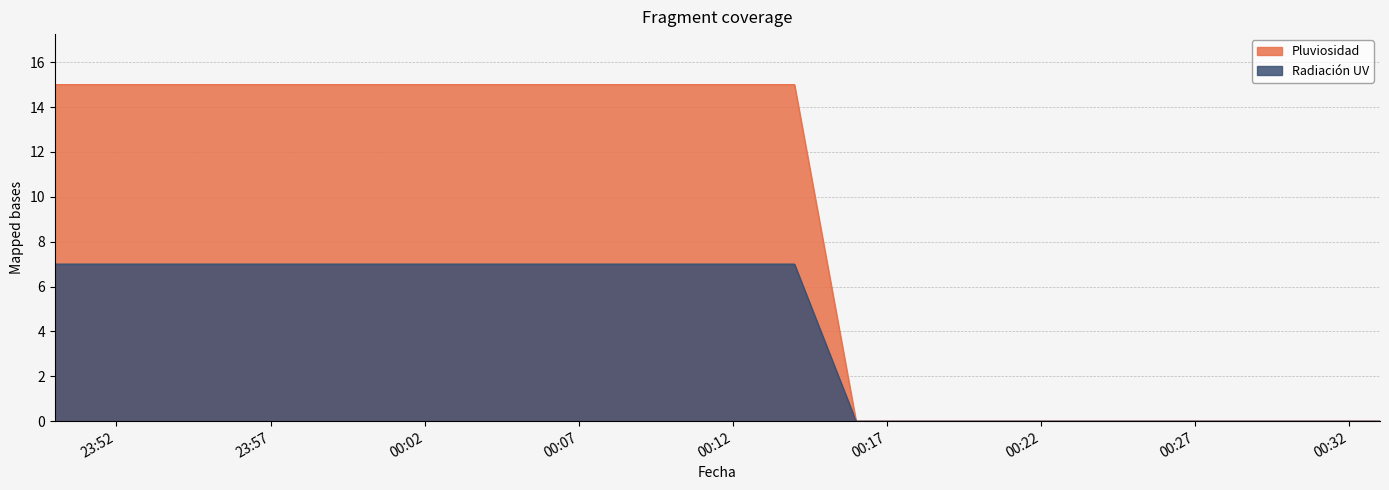

Count the Radiación UV values in the range 0 to 7.

40